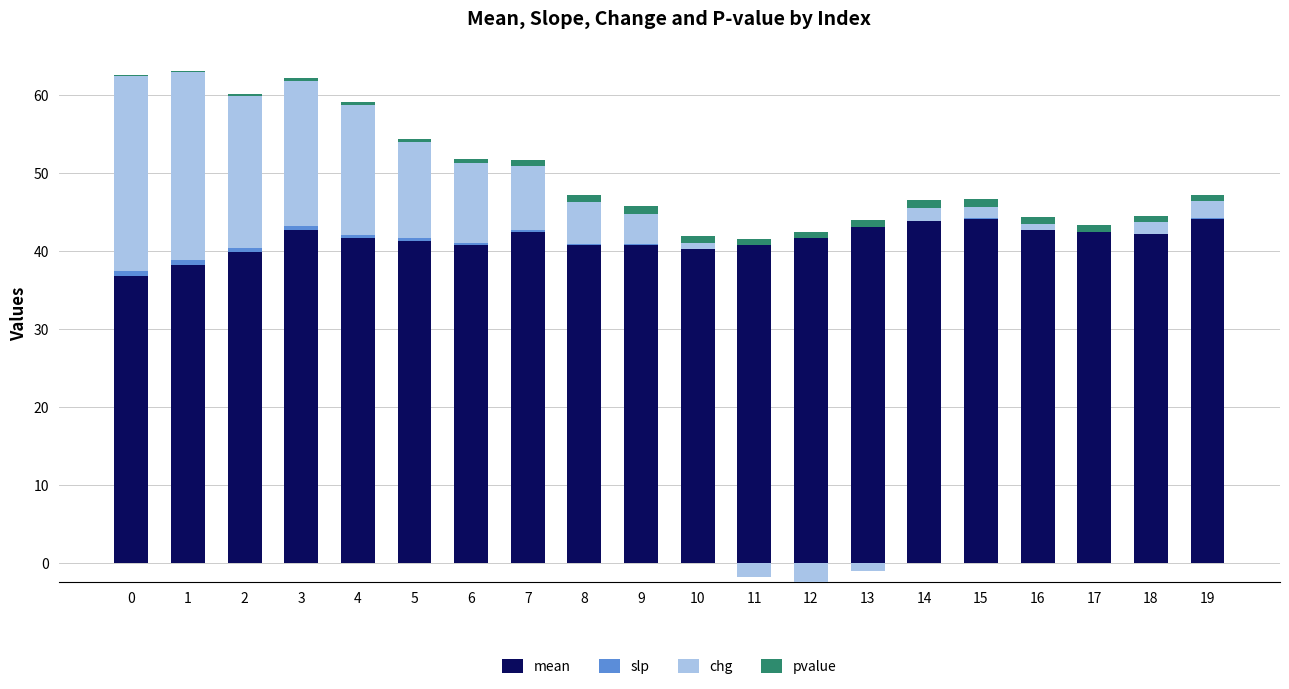

List the labels in order of mean value, smallest first.

0, 1, 2, 10, 6, 8, 9, 11, 5, 4, 12, 18, 7, 17, 3, 16, 13, 14, 15, 19